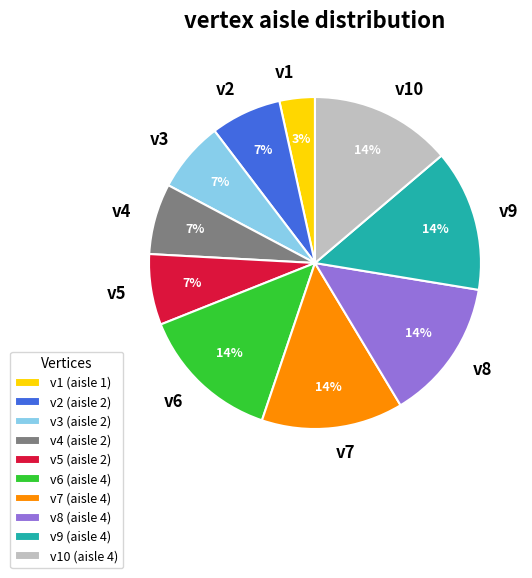

Is it true that v8 is 14% of the pie?

True